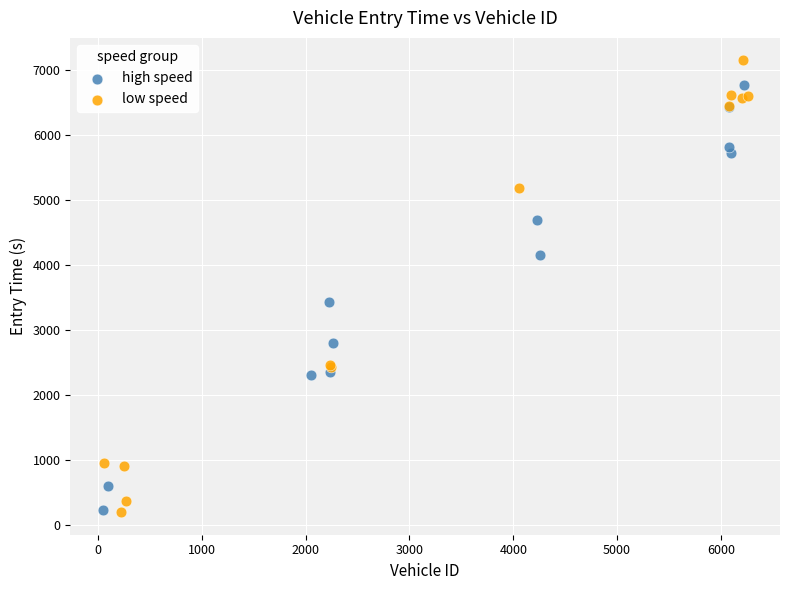

Which series contains the highest Y value?

low speed